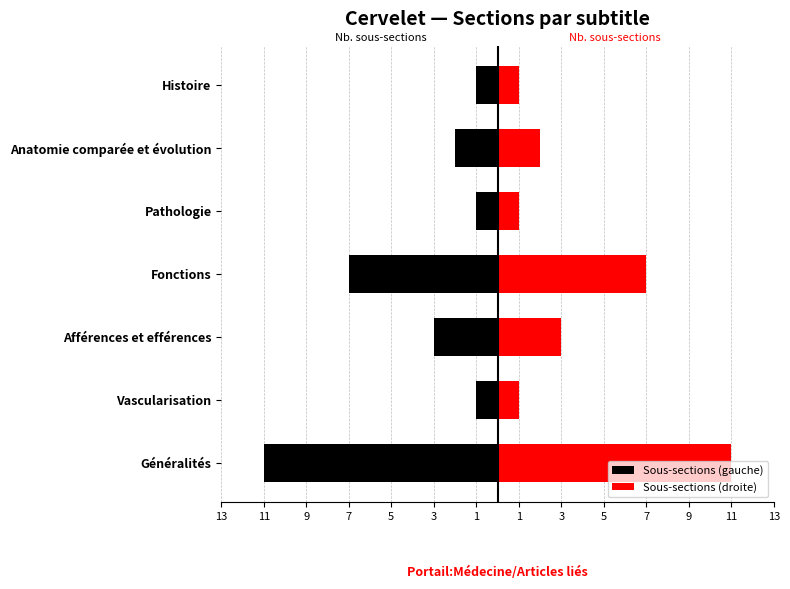

Reading left to right, list all the values displayed in this chart.

Sous-sections (gauche): -11	-1	-3	-7	-1	-2	-1
Sous-sections (droite): 11	1	3	7	1	2	1